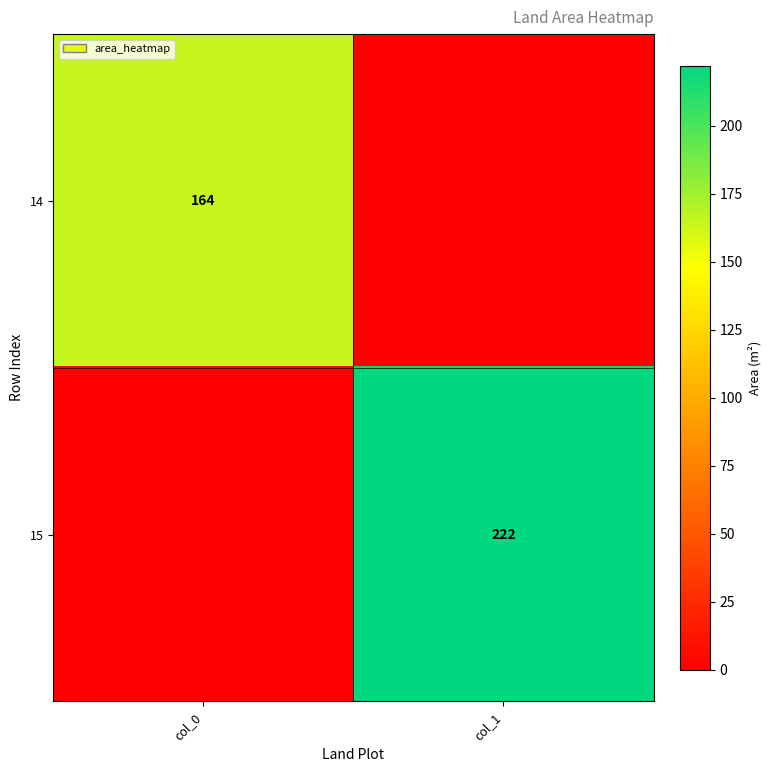

The 15 series shows 222 at col_1. True or false?

True